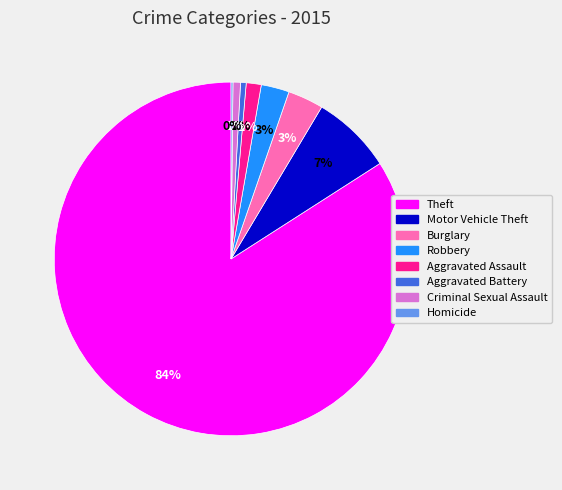

Which category has the biggest portion of the pie?

Theft